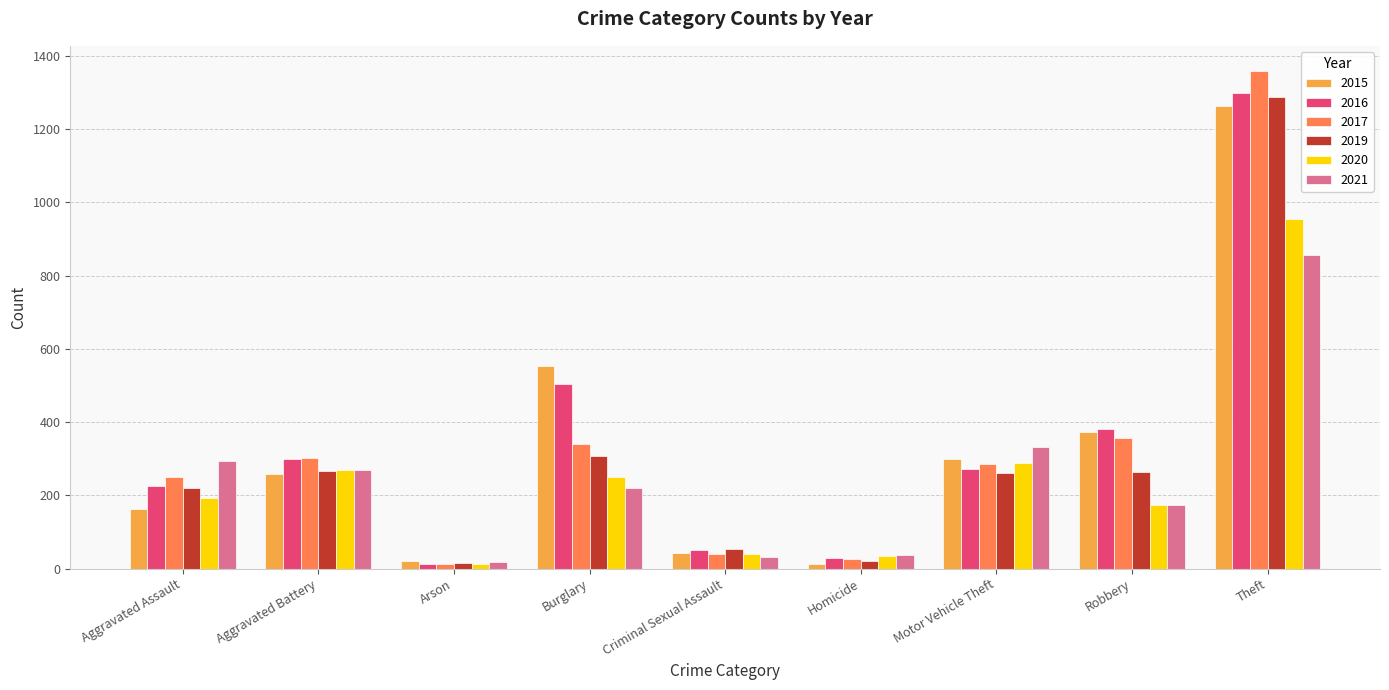

Is the value of 2021 at Motor Vehicle Theft greater than the value of 2016 at Theft?

No